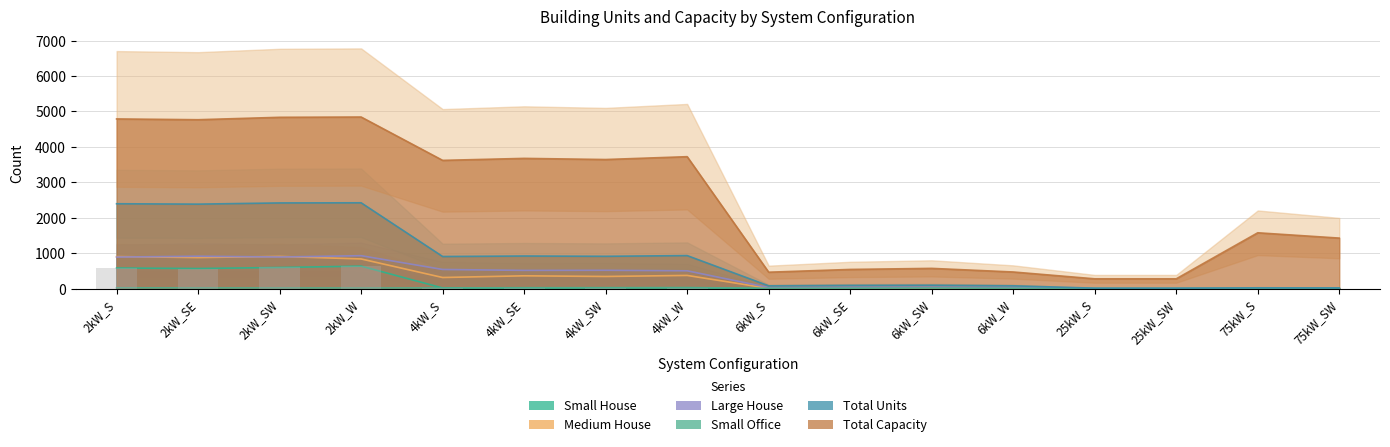

At which label is Total Units closest to 1216?

4kW_W